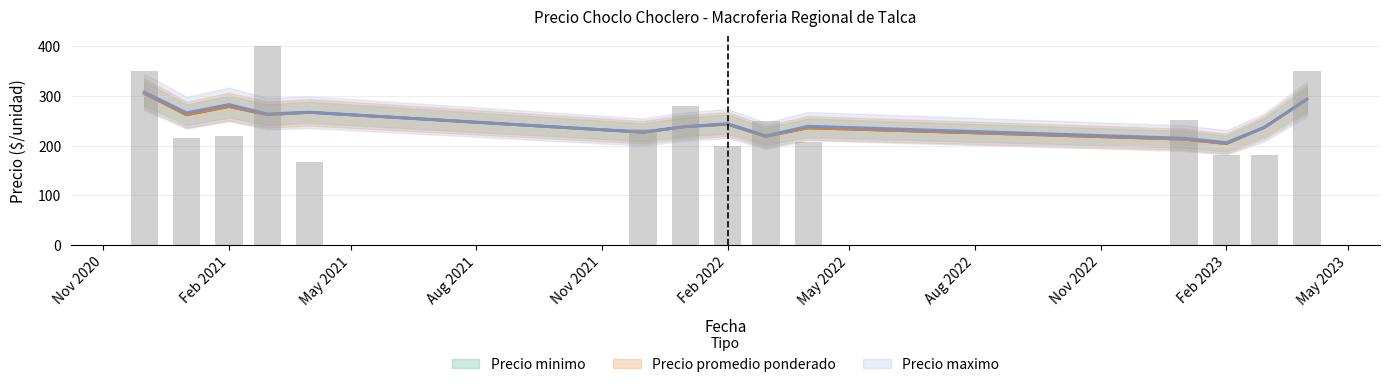

What are all the series names shown in the legend?

Precio minimo, Precio promedio ponderado, Precio maximo